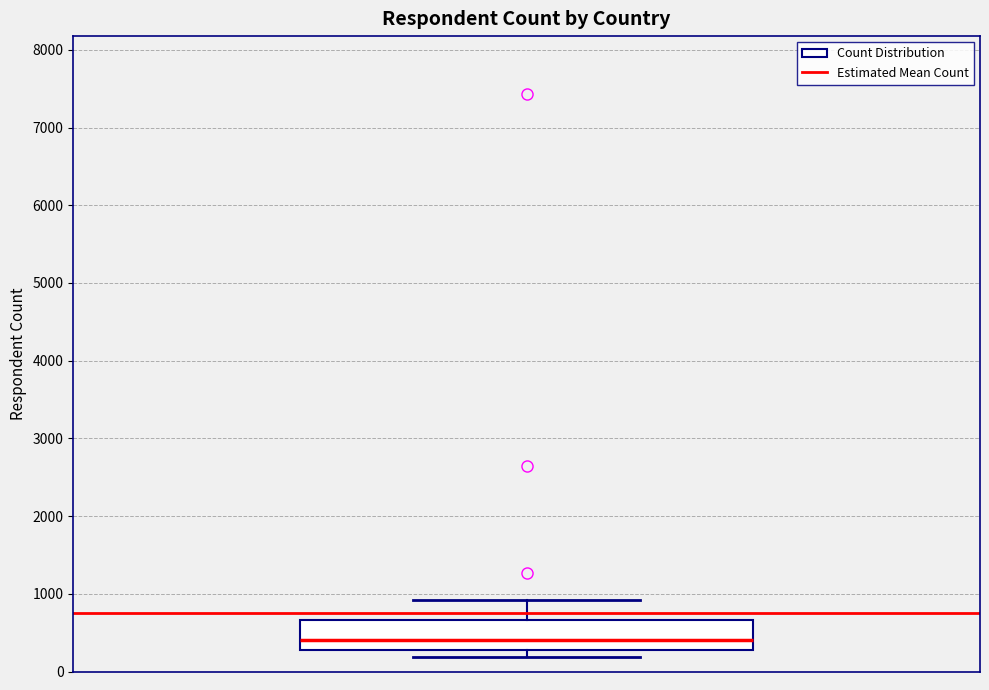

Where is the lower edge of the box on the y-axis? The values are not printed on the chart, so give them approximately, as read against the axis.

300